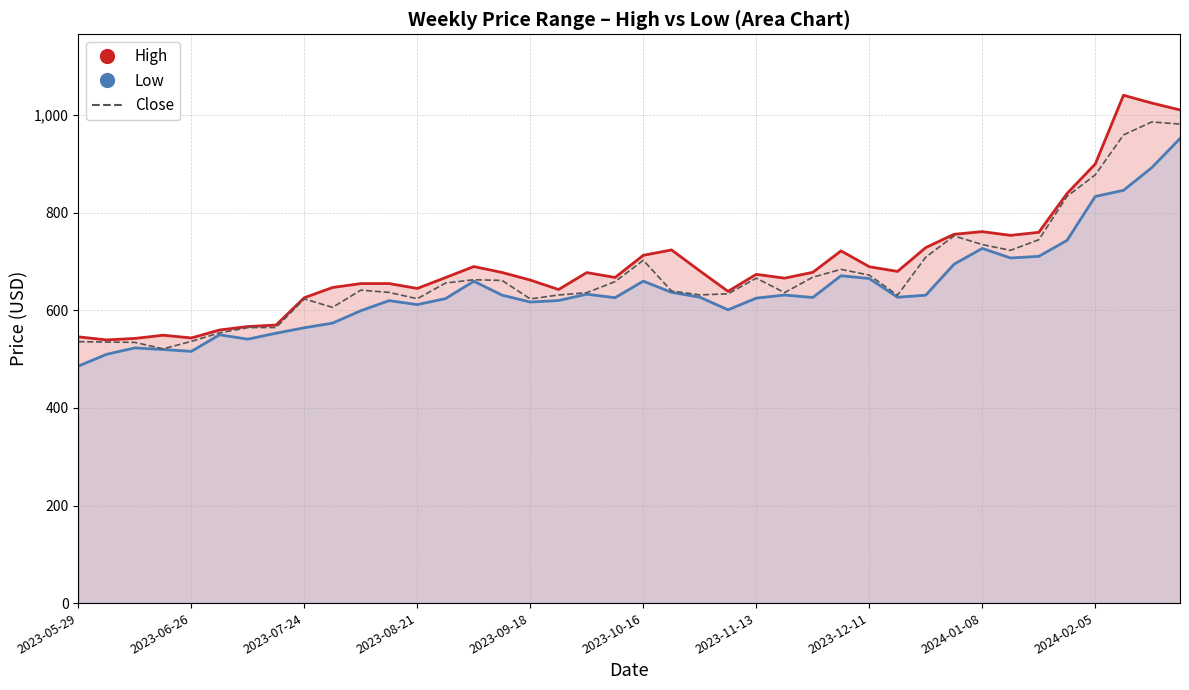

What is the difference between the second highest and minimum values?

460.6